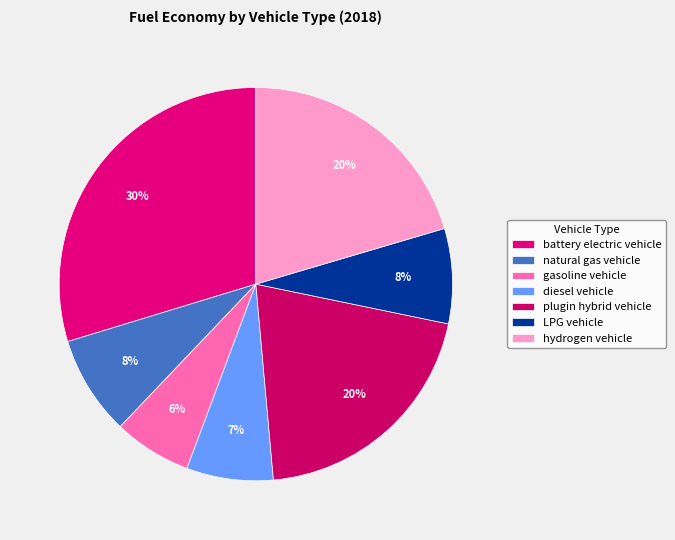

The plugin hybrid vehicle slice represents 20% of the pie. True or false?

True